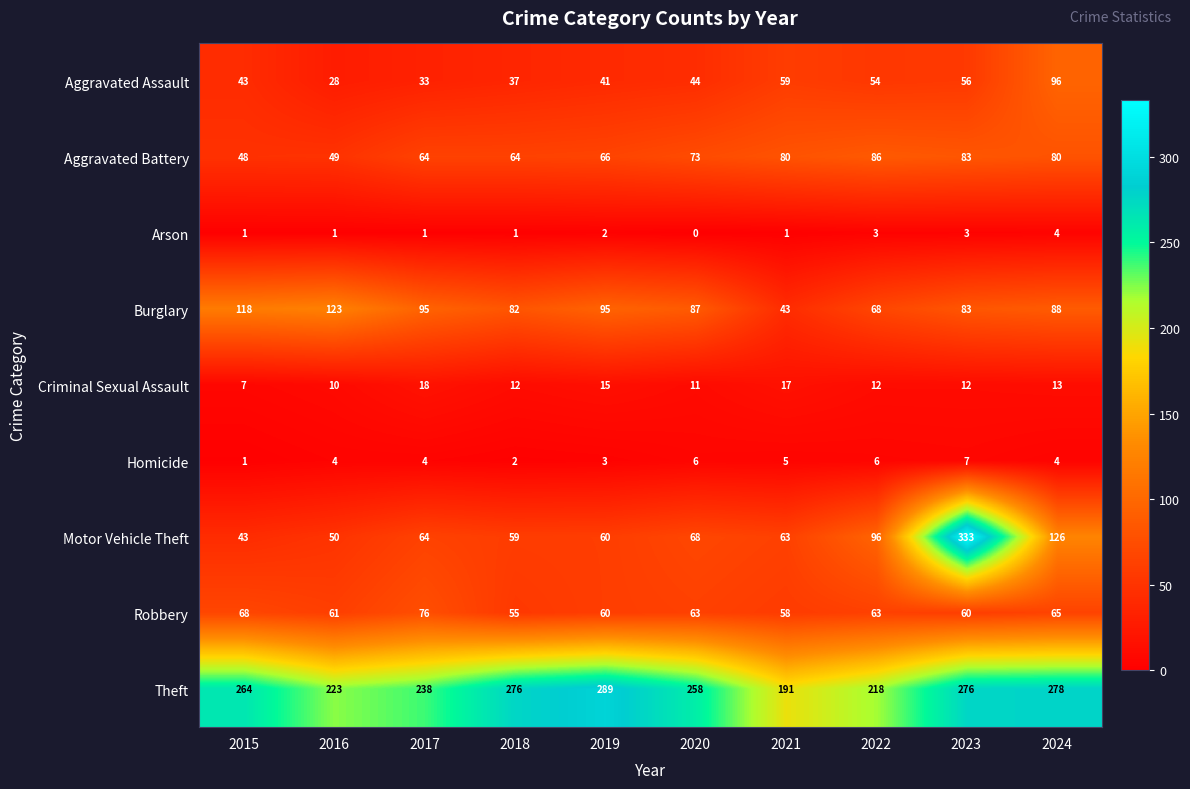

Which series has the largest total across all categories?

Theft